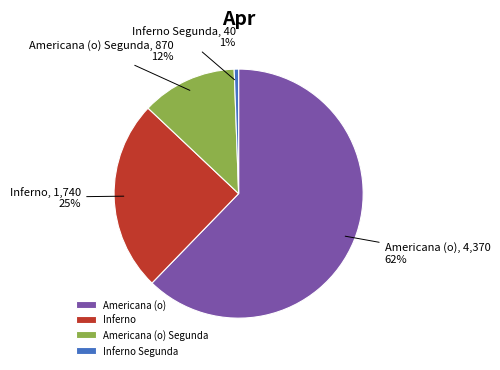

To the nearest percent, what percentage of the pie is Inferno?

25%